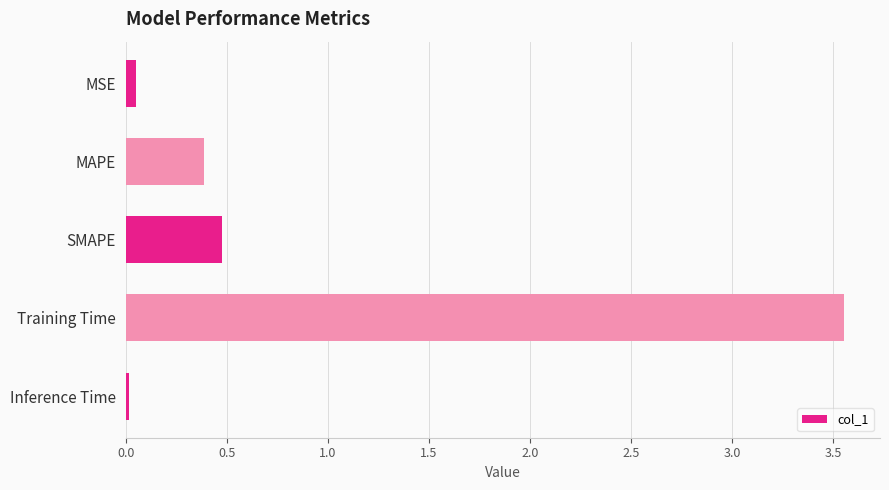

What is the average value?

0.9